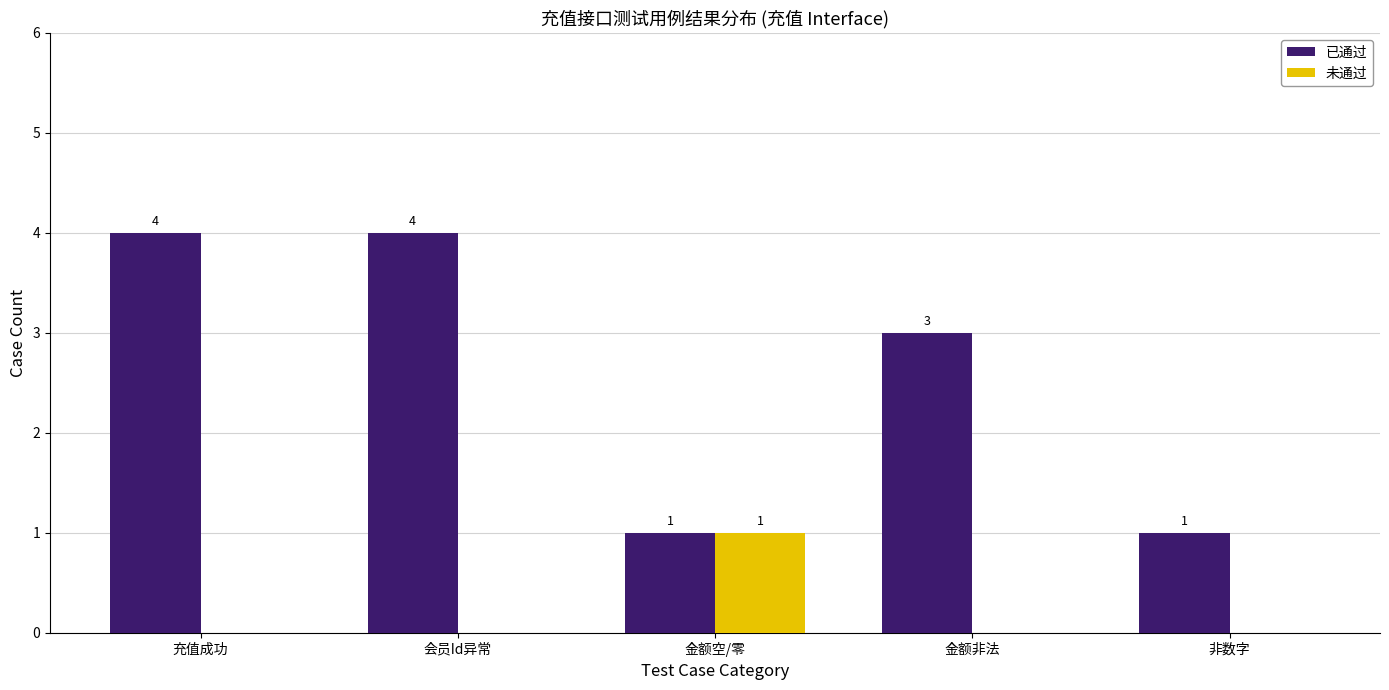

Count the number of categories in the chart.

5